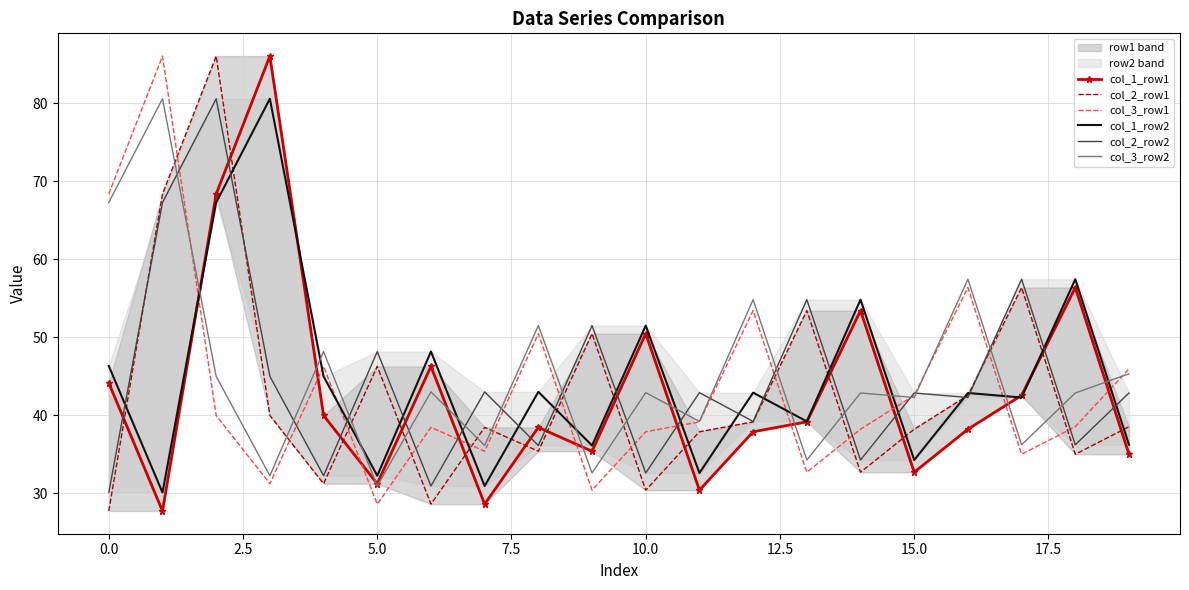

Reading left to right, list all the values displayed in this chart.

col_1_row1: 44.2	27.7	68.4	86.1	40.0	31.2	46.3	28.6	38.5	35.4	50.5	30.4	37.9	39.2	53.4	32.7	38.2	42.6	56.4	35.0
col_2_row1: 27.7	68.4	86.1	40.0	31.2	46.3	28.6	38.5	35.4	50.5	30.4	37.9	39.2	53.4	32.7	38.2	42.6	56.4	35.0	38.6
col_3_row1: 68.4	86.1	40.0	31.2	46.3	28.6	38.5	35.4	50.5	30.4	37.9	39.2	53.4	32.7	38.2	42.6	56.4	35.0	38.6	46.0
col_1_row2: 46.3	30.1	67.3	80.6	45.0	32.3	48.2	30.9	43.0	36.1	51.5	32.6	42.9	39.2	54.8	34.3	42.9	42.3	57.5	36.2
col_2_row2: 30.1	67.3	80.6	45.0	32.3	48.2	30.9	43.0	36.1	51.5	32.6	42.9	39.2	54.8	34.3	42.9	42.3	57.5	36.2	42.9
col_3_row2: 67.3	80.6	45.0	32.3	48.2	30.9	43.0	36.1	51.5	32.6	42.9	39.2	54.8	34.3	42.9	42.3	57.5	36.2	42.9	45.3